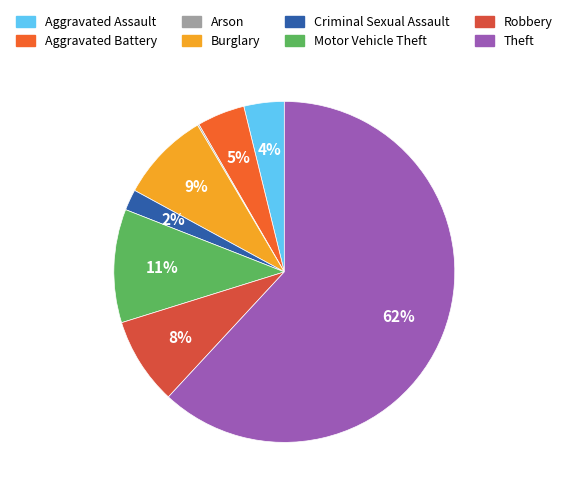

The Burglary slice represents 1% of the pie. True or false?

False